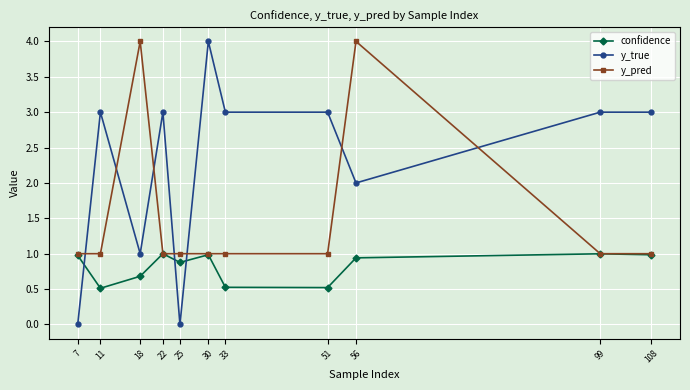

What is the value of the confidence point at the 6th from the left?

1.0